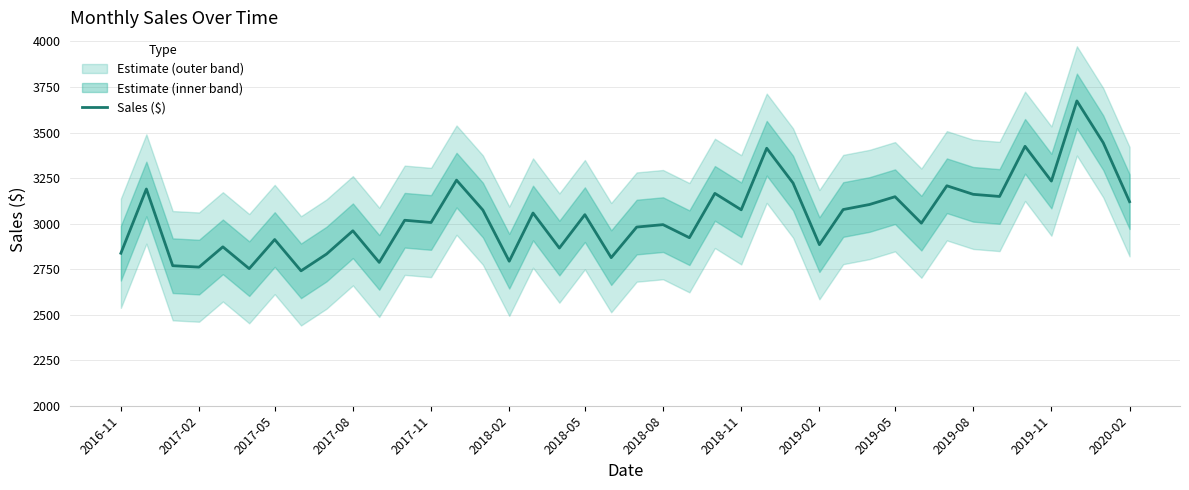

What is the maximum value for Sales ($)?

3673.3